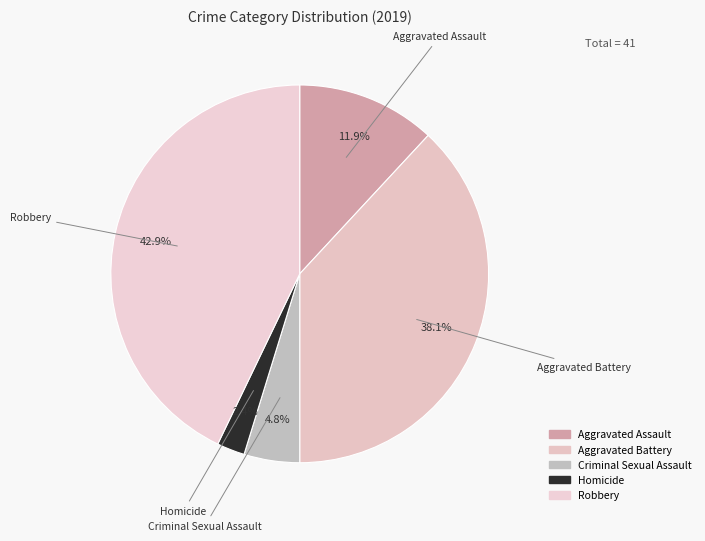

Which has a higher value, Aggravated Assault or Aggravated Battery?

Aggravated Battery